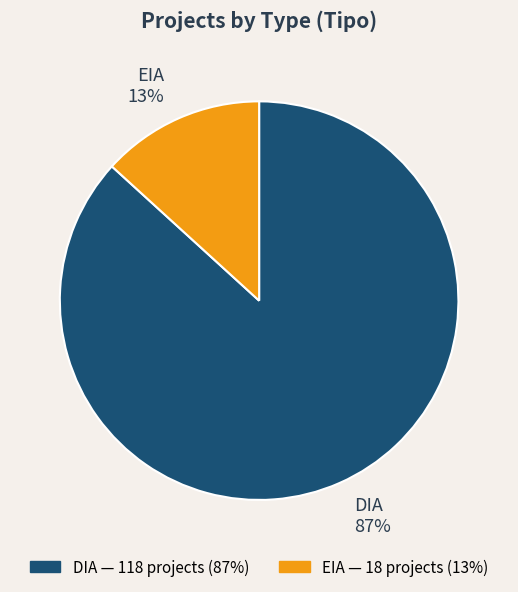

Do EIA 13% and DIA 87% together represent more than half of the pie?

Yes